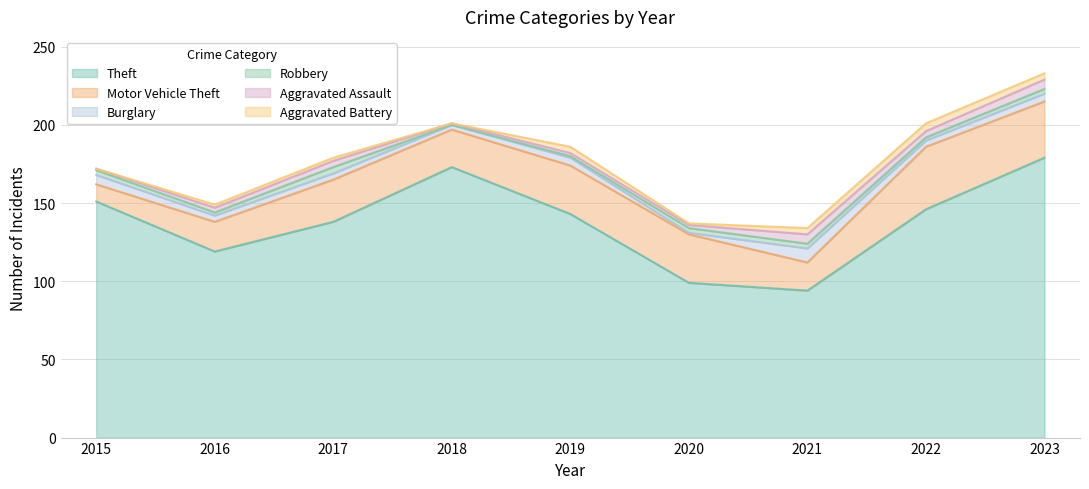

True or false: Aggravated Battery and Robbery cross at least once.

True